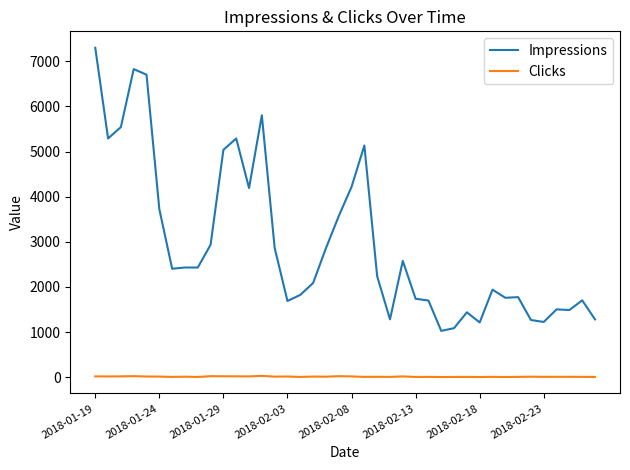

List the series in order of their overall mean, highest first.

Impressions, Clicks